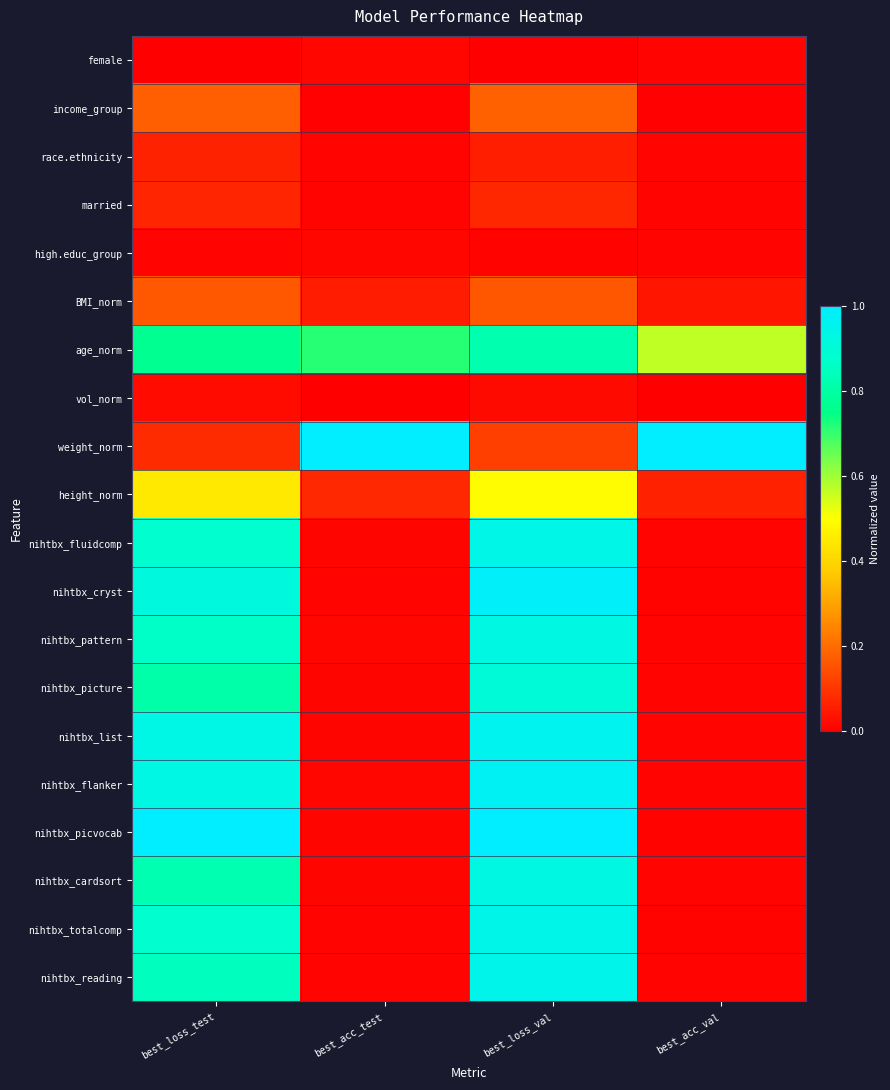

Rank the series by their maximum value, from lowest to highest.

female, high.educ_group, vol_norm, race.ethnicity, married, BMI_norm, income_group, height_norm, age_norm, nihtbx_picture, nihtbx_cardsort, nihtbx_pattern, nihtbx_fluidcomp, nihtbx_totalcomp, nihtbx_reading, nihtbx_list, nihtbx_flanker, nihtbx_cryst, weight_norm, nihtbx_picvocab